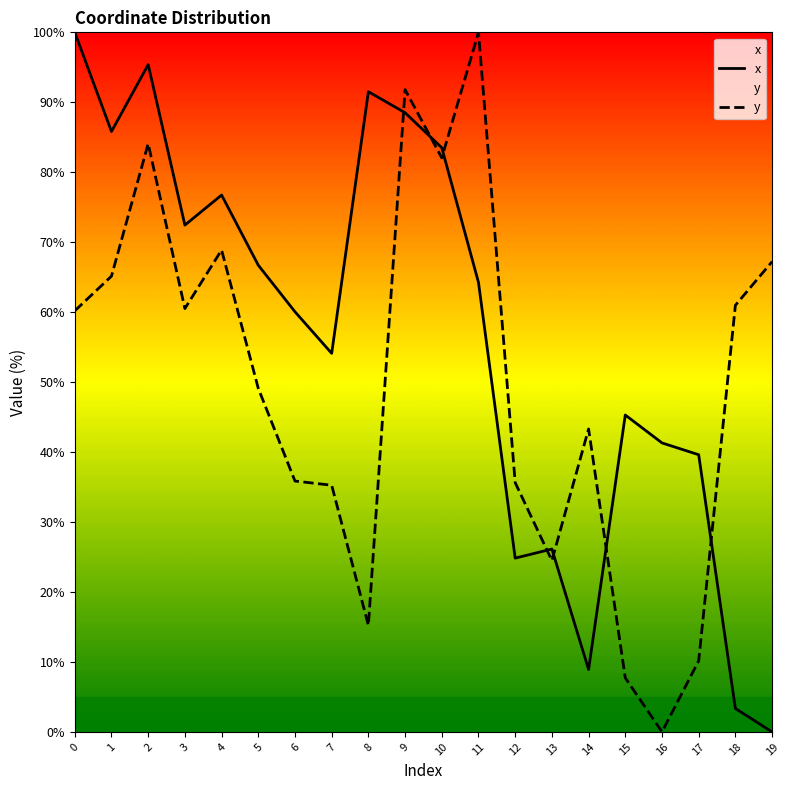

What is the sum of all y values?

997.6